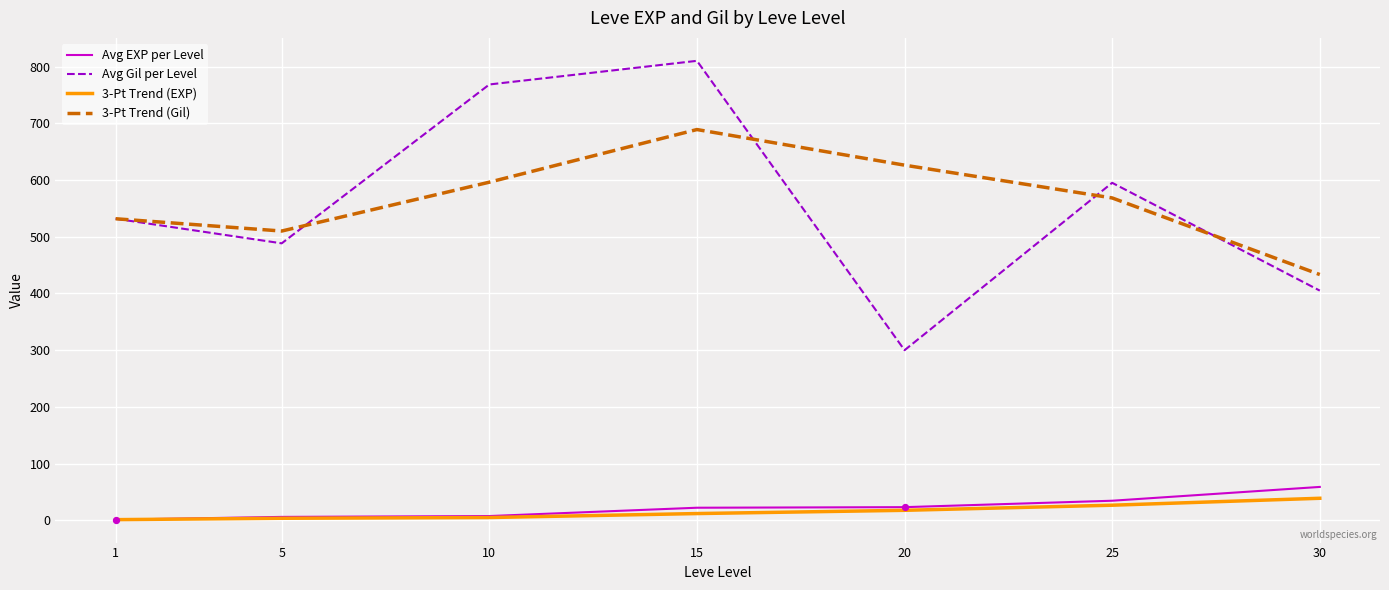

Which series changed the most between 1 and 25?

Avg Gil per Level